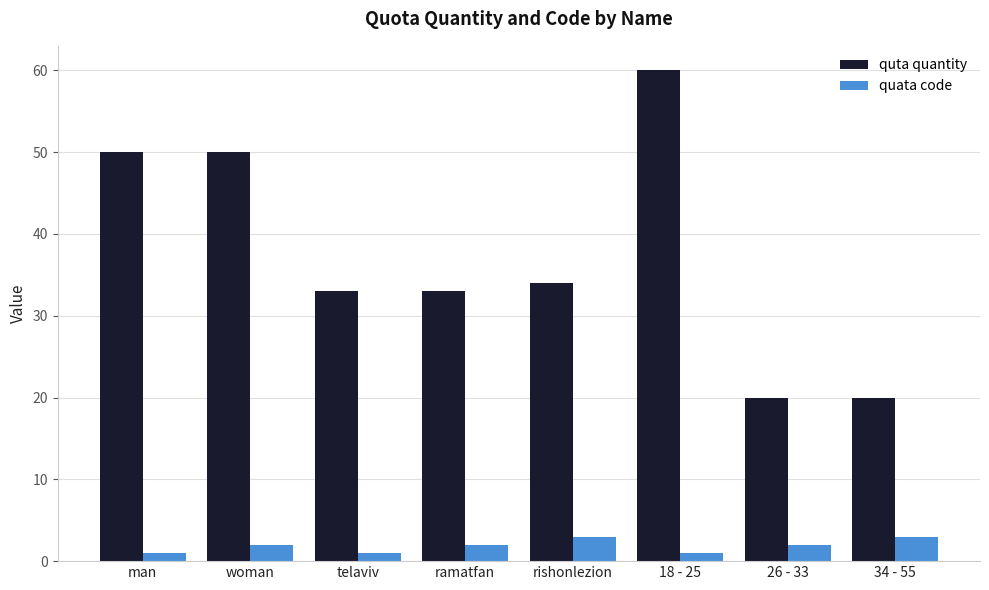

Rank the series at 18 - 25 from highest to lowest value.

quta quantity, quata code